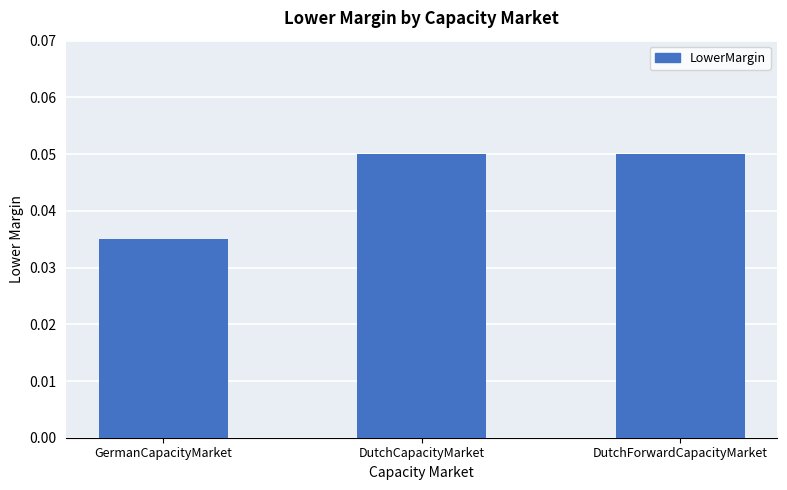

Which category has the lowest value across all series?

GermanCapacityMarket